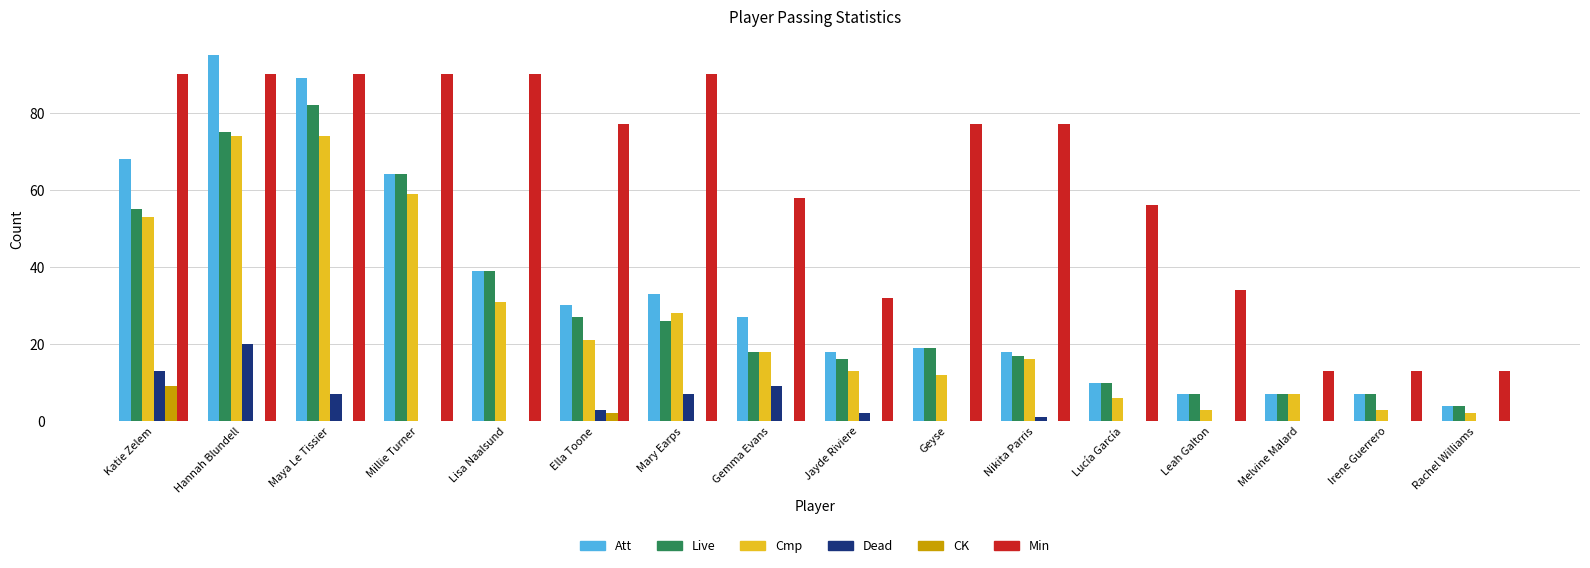

Is the value of Min at Melvine Malard greater than the value of CK at Lucía García?

Yes